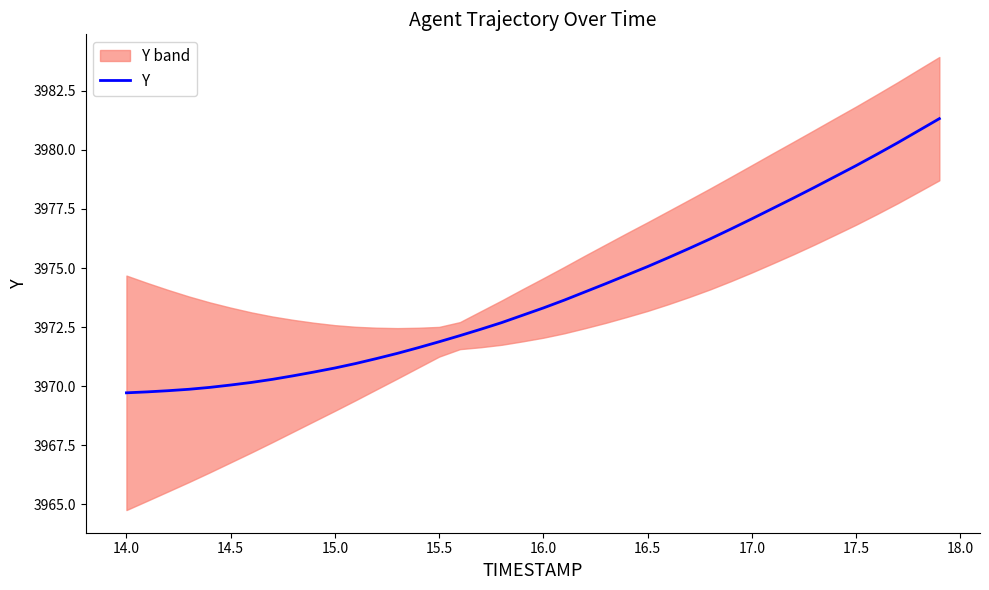

What is the minimum value shown in the chart?

3969.7